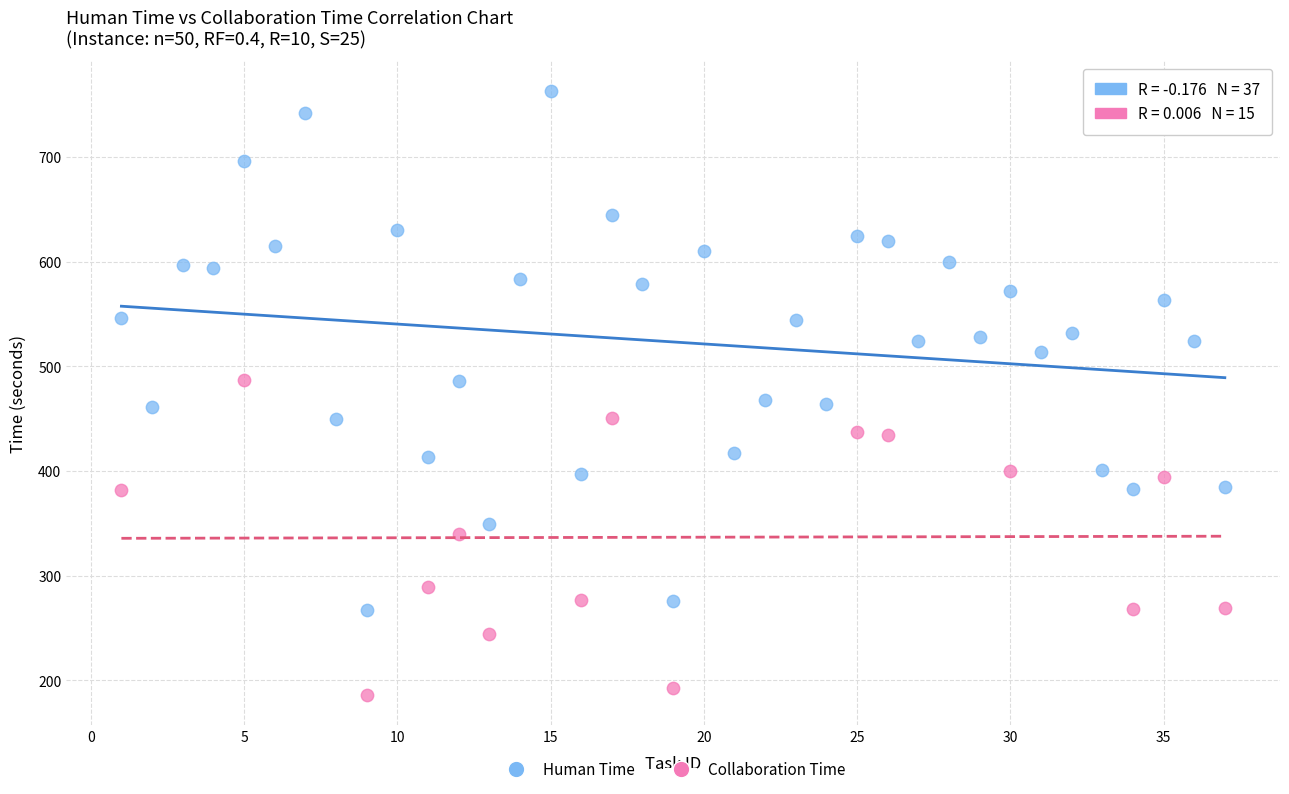

Which series reaches the minimum Y coordinate?

Collaboration Time